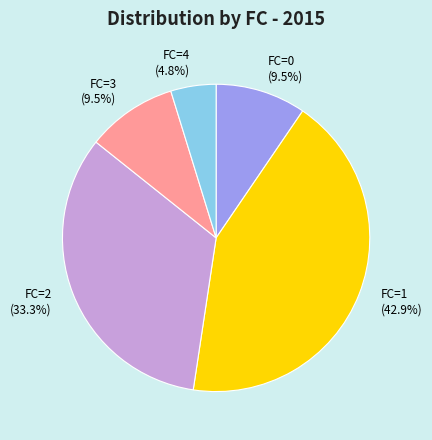

How many segments does this pie chart have?

5